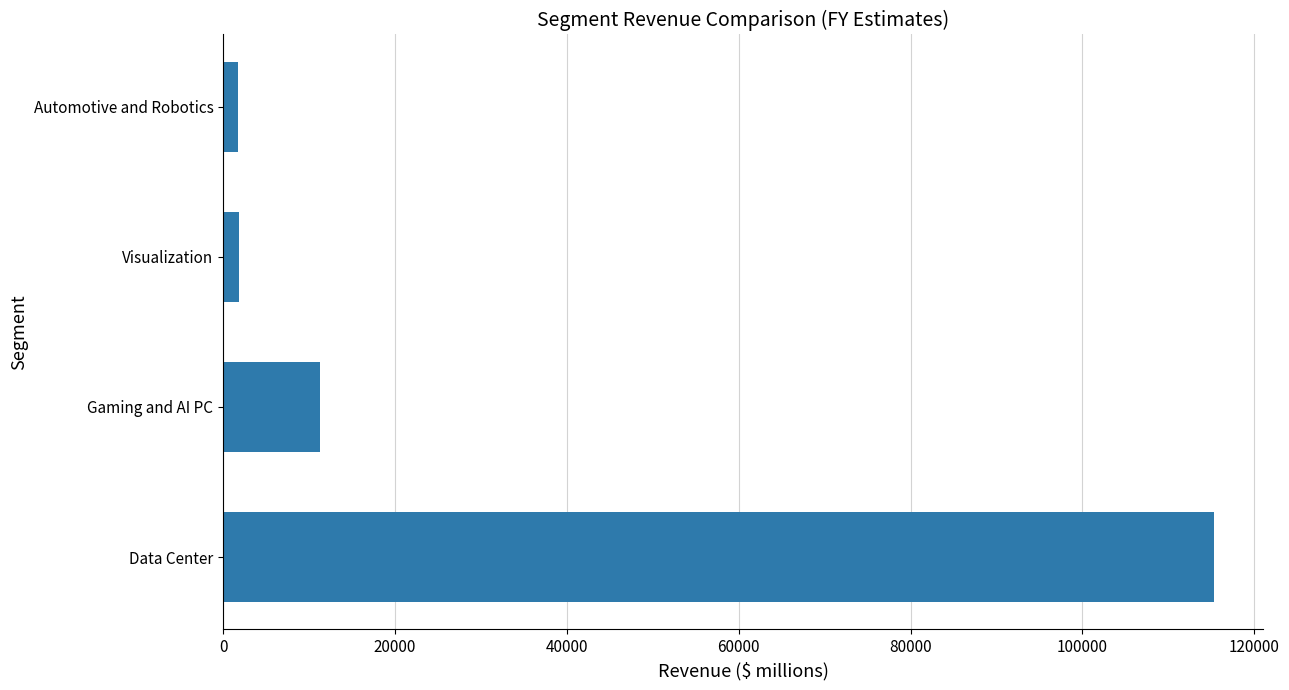

Where is the data nearest to the value 58497?

Gaming and AI PC